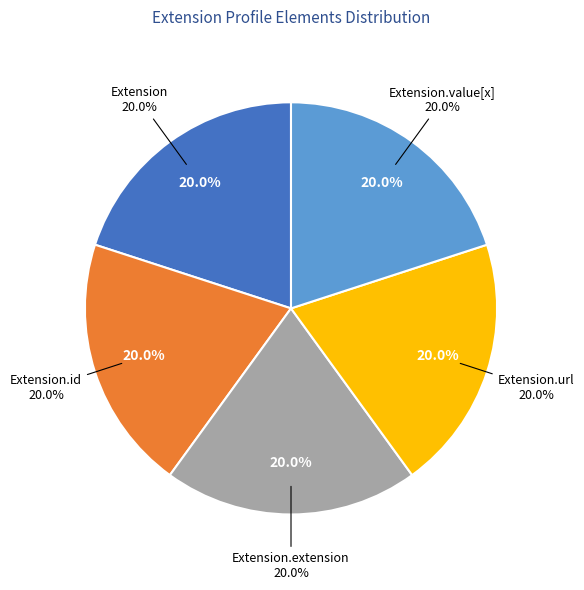

How many slices are in this pie chart?

5